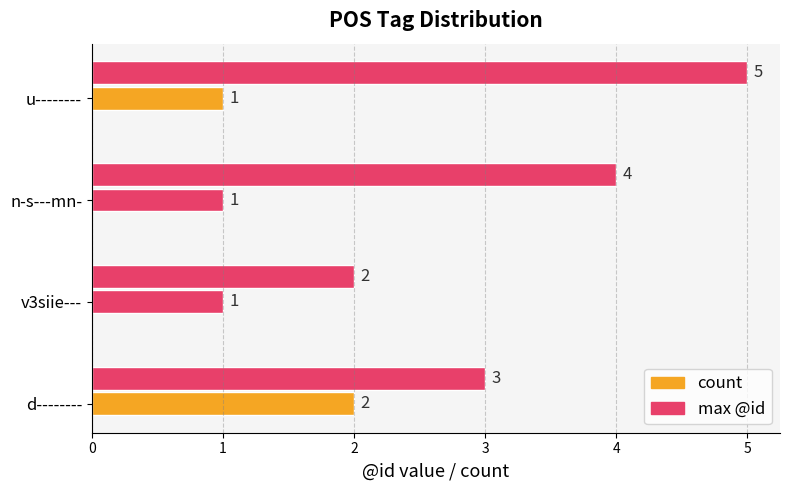

How many values in the count series exceed 1?

1